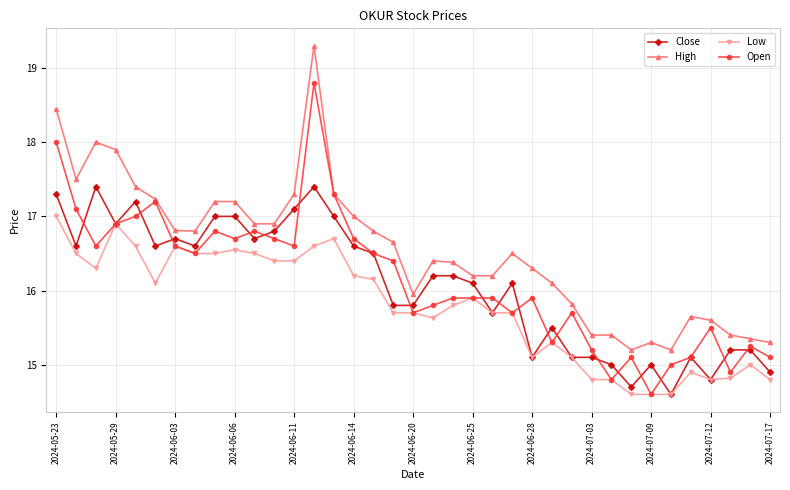

True or false: High and Low intersect in this chart.

False